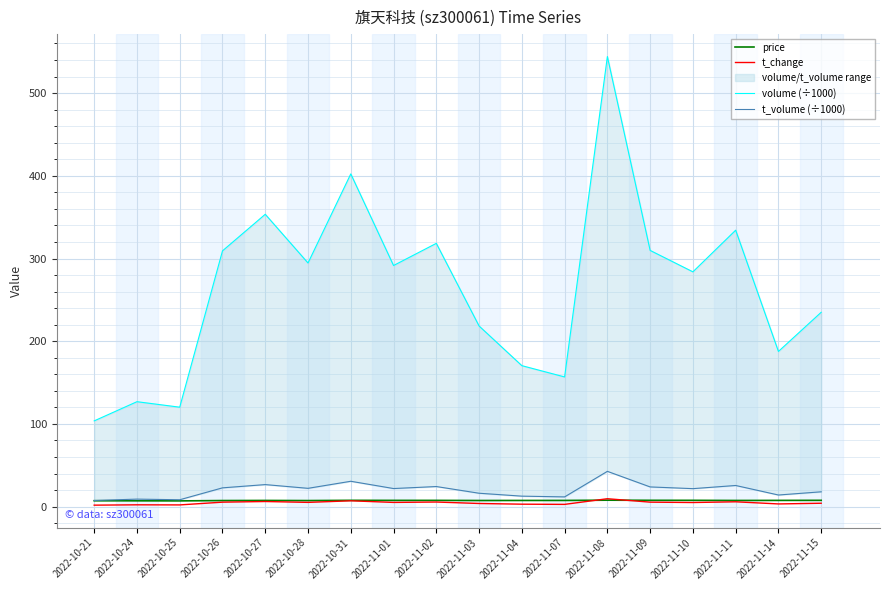

The price series shows 4.7 at 2022-10-26. True or false?

False